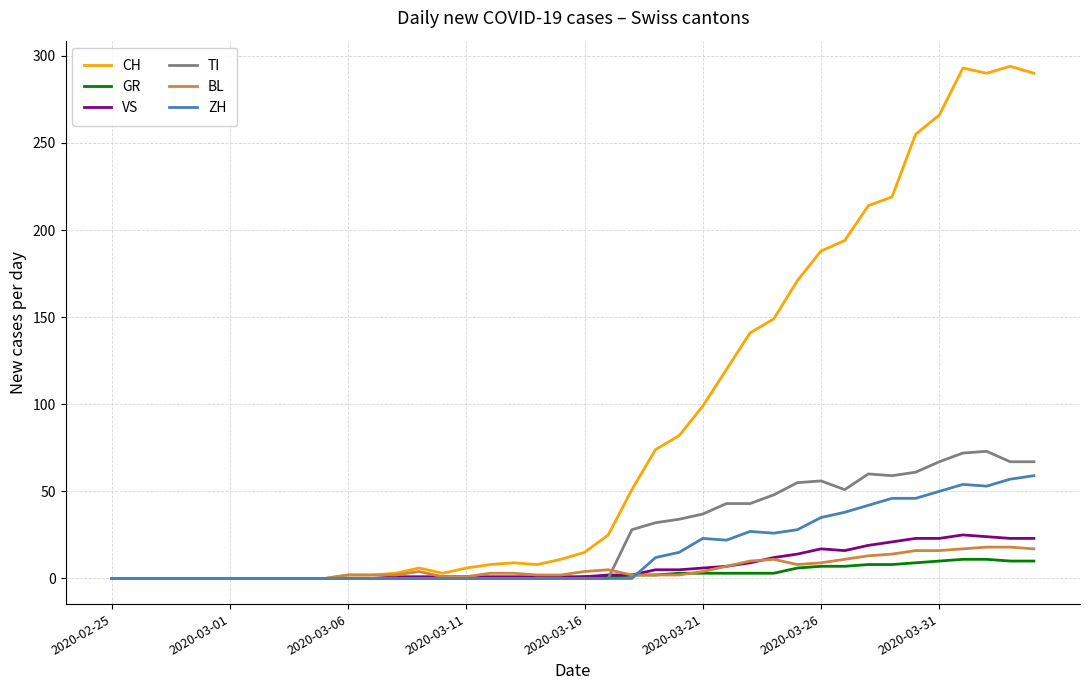

What is the maximum value for CH?

294